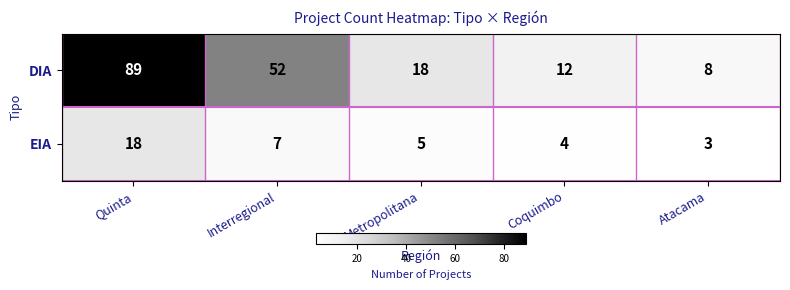

Rank the series by their average value, from highest to lowest.

DIA, EIA